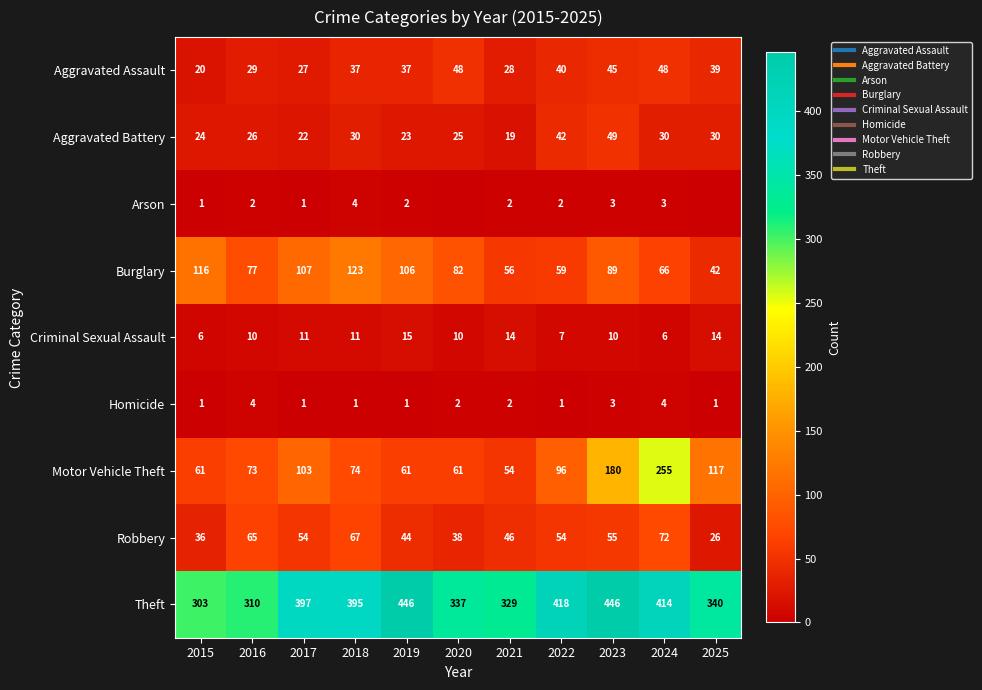

What is the difference between the Theft values at 2016 and 2017?

87